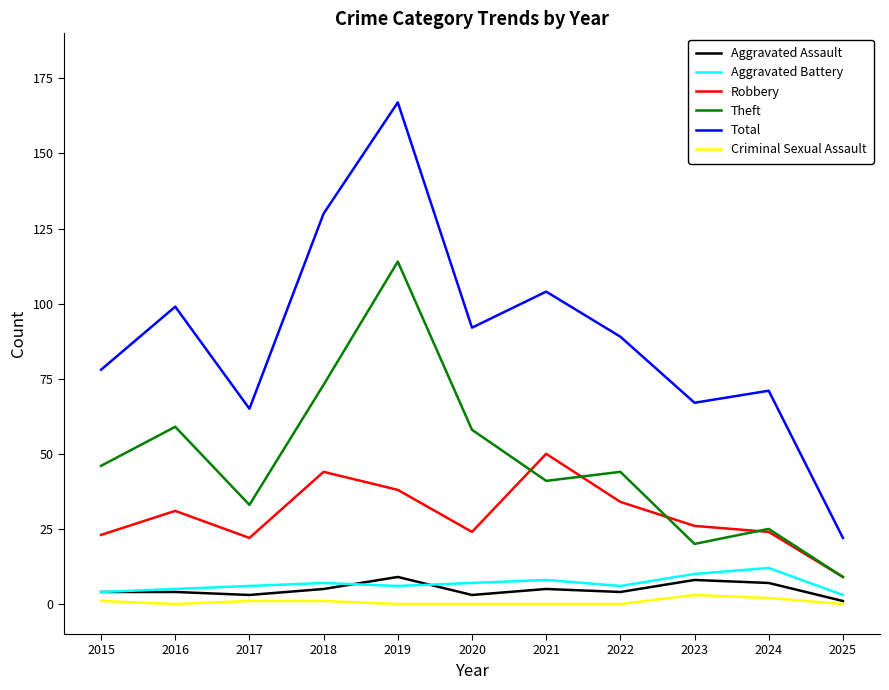

At which label does Theft reach its minimum?

2025